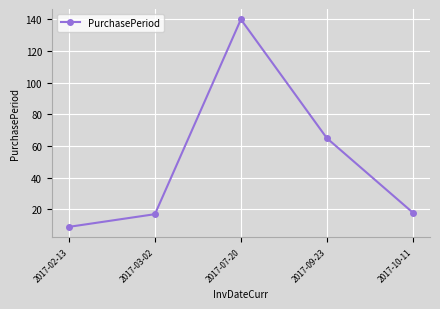

What is the sum of the values at 2017-03-02 and 2017-10-11?

35